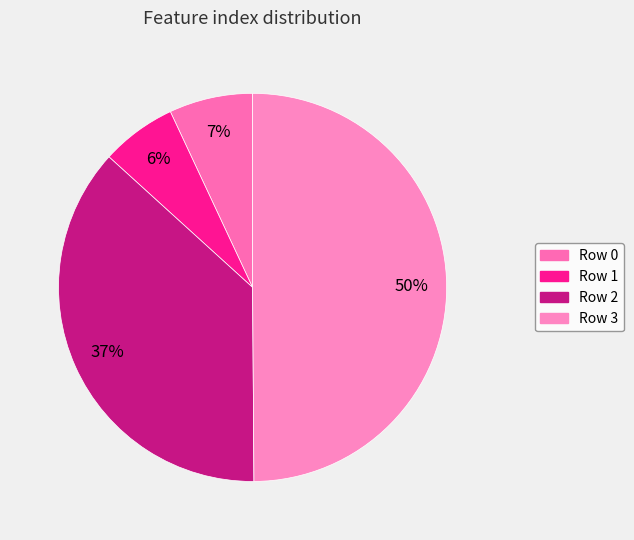

Rank the categories by value from lowest to highest.

1, 0, 2, 3